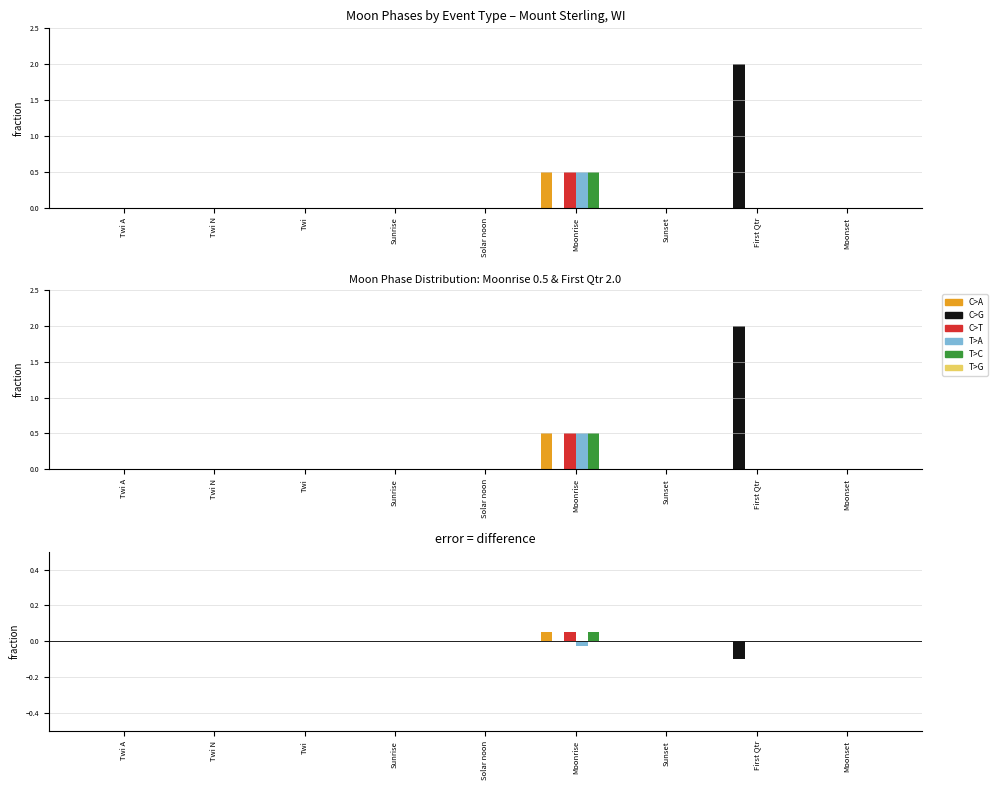

The value of T>C at First Qtr is 0.0. True or false?

False